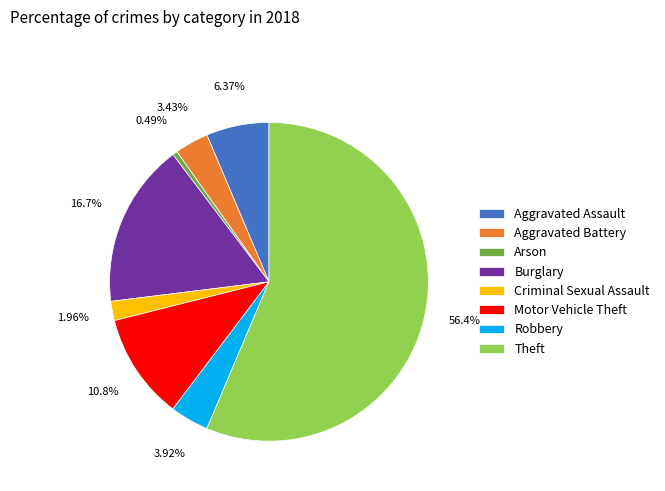

True or false: Criminal Sexual Assault accounts for 2% of the total.

True